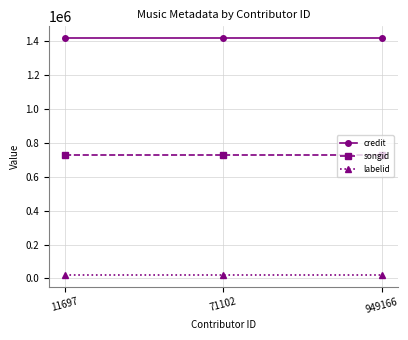

Rank the series at 71102 from highest to lowest value.

credit, songid, labelid